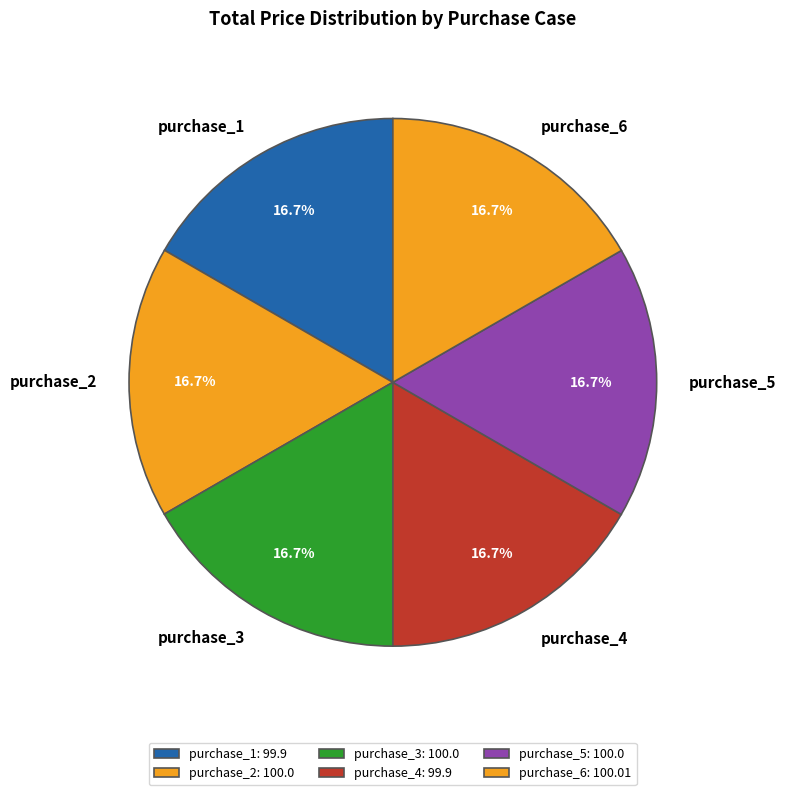

What is the ratio of the value at purchase_1 to the value at purchase_6?

1.0